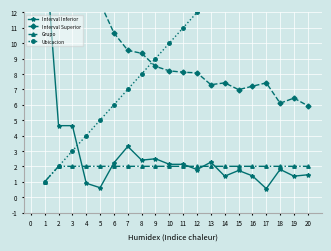

Reading left to right, list all the values displayed in this chart.

Interval Inferior: 16.6	4.6	4.6	0.9	0.6	2.2	3.3	2.4	2.5	2.1	2.1	1.8	2.3	1.4	1.7	1.4	0.6	1.8	1.4	1.4
Interval Superior: 43.6	16.6	16.6	16.3	12.6	10.7	9.5	9.3	8.5	8.2	8.1	8.1	7.3	7.4	7.0	7.2	7.4	6.1	6.4	5.9
Grupo: 1.0	2.0	2.0	2.0	2.0	2.0	2.0	2.0	2.0	2.0	2.0	2.0	2.0	2.0	2.0	2.0	2.0	2.0	2.0	2.0
Ubicacion: 1.0	2.0	3.0	4.0	5.0	6.0	7.0	8.0	9.0	10.0	11.0	12.0	13.0	14.0	15.0	16.0	17.0	18.0	19.0	20.0